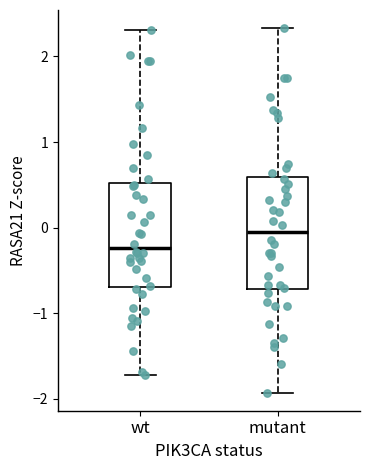

Where does the upper whisker of the box for mutant end on the y-axis? The values are not printed on the chart, so give them approximately, as read against the axis.

2.3